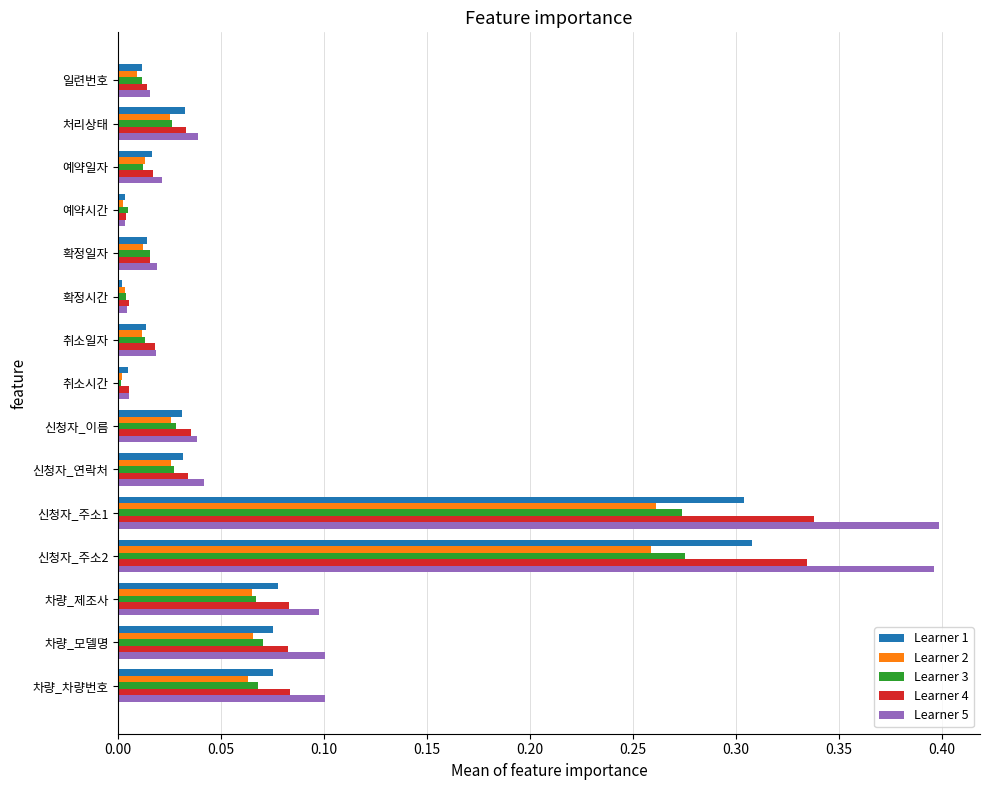

Is the value of Learner 1 at 예약시간 greater than the value of Learner 4 at 차량_모델명?

No